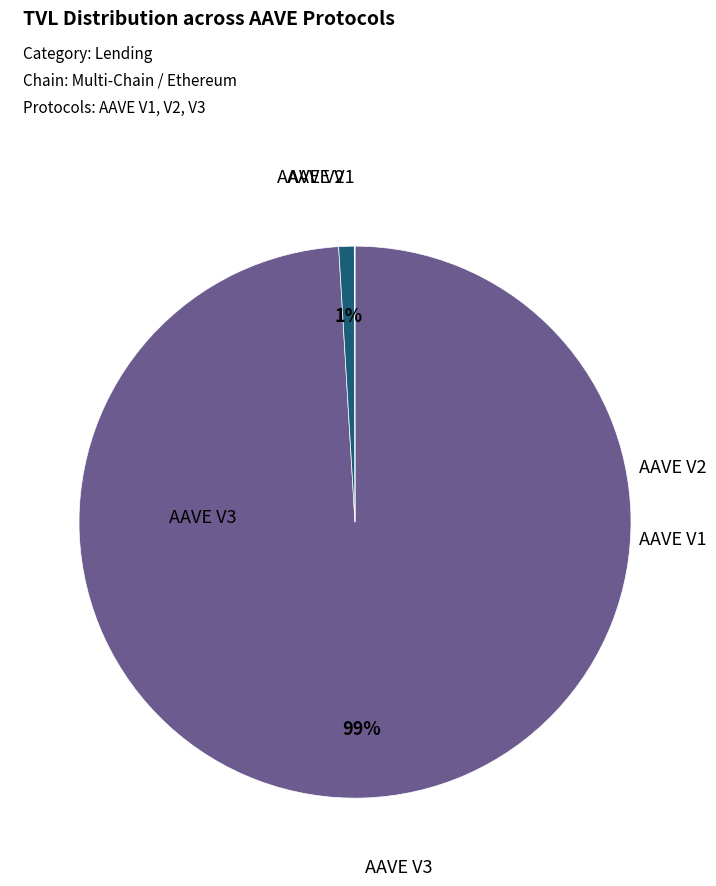

Is there any slice that represents more than half of the pie?

Yes